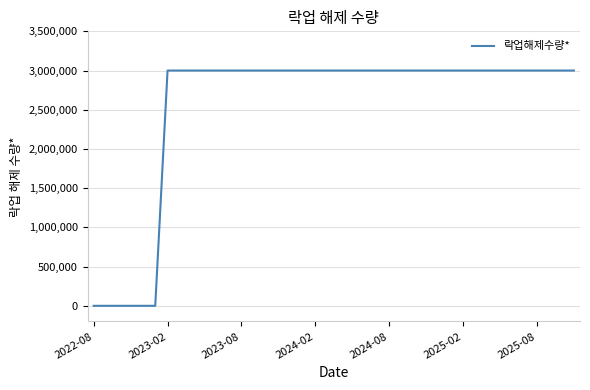

What is the difference between the maximum and minimum values?

3000000